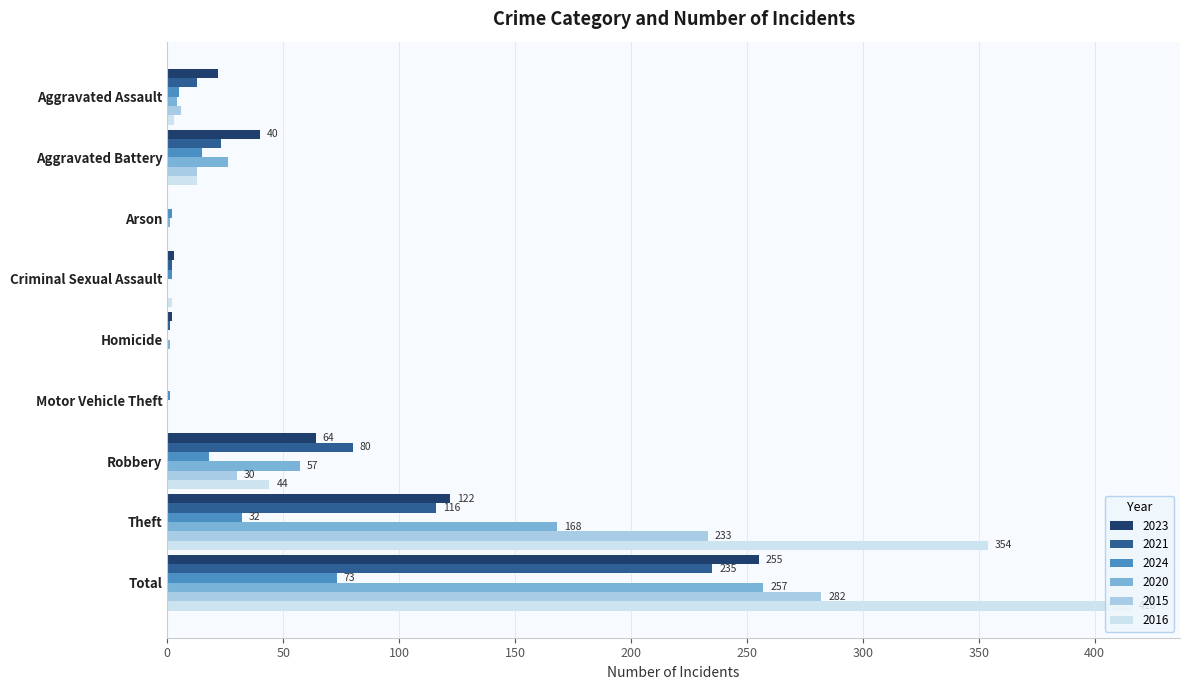

How many series are shown in this chart?

6